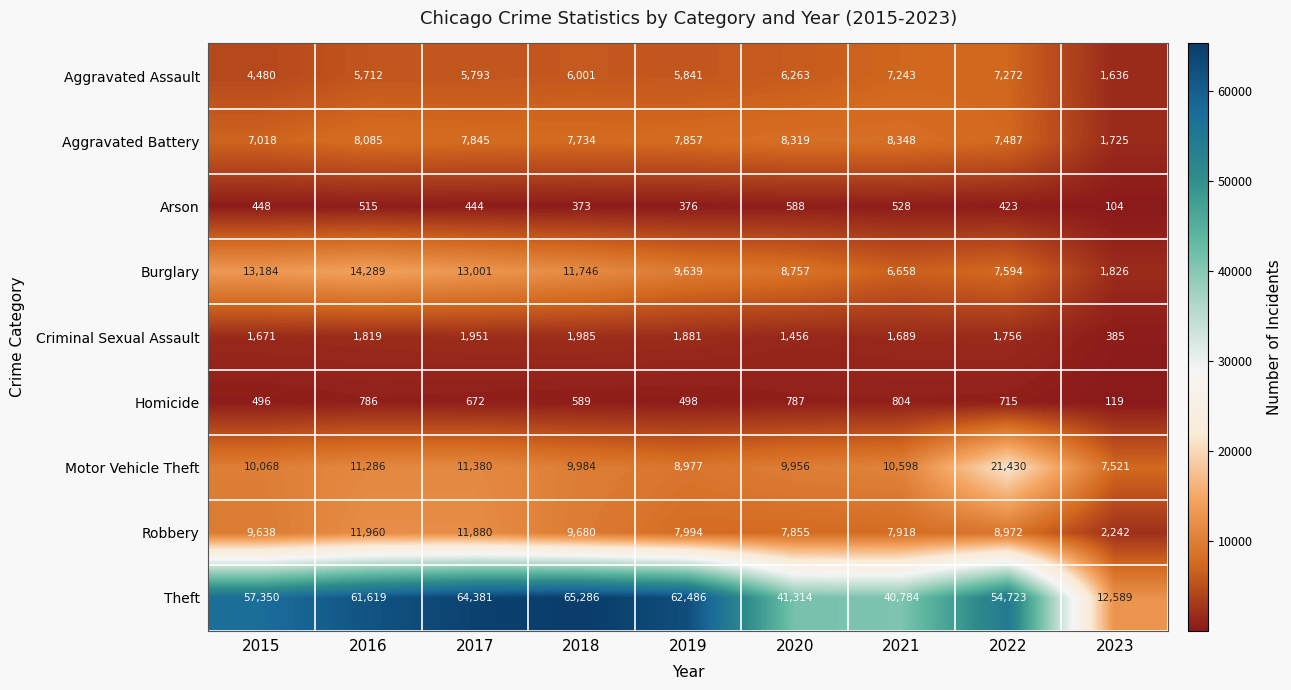

At which label does Burglary first exceed 9639?

2015